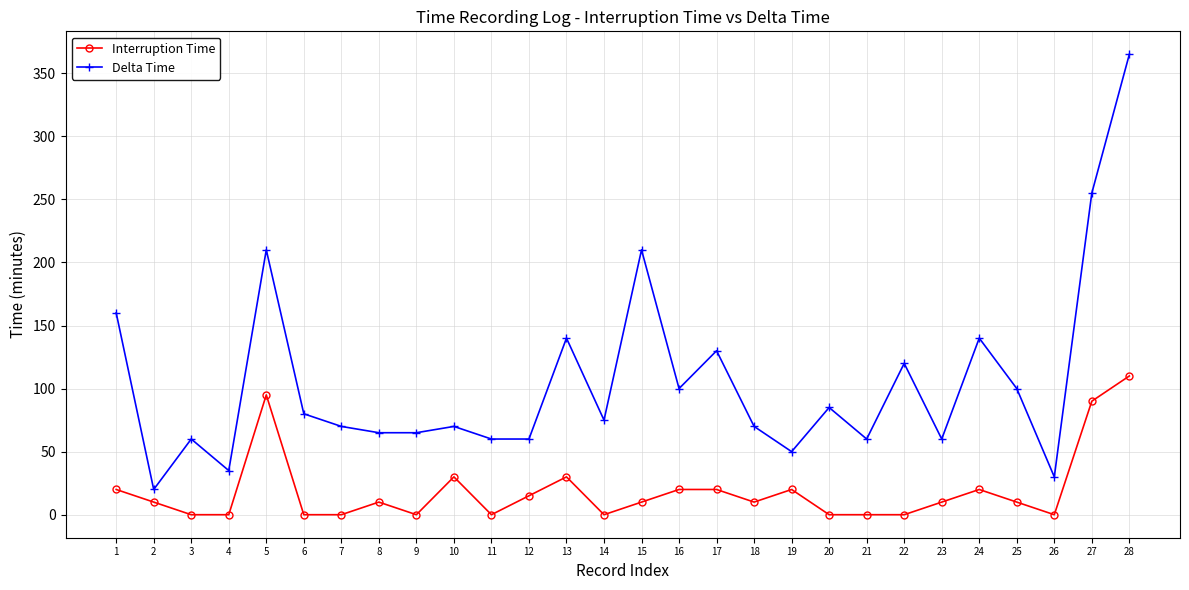

How many series are shown in this chart?

2